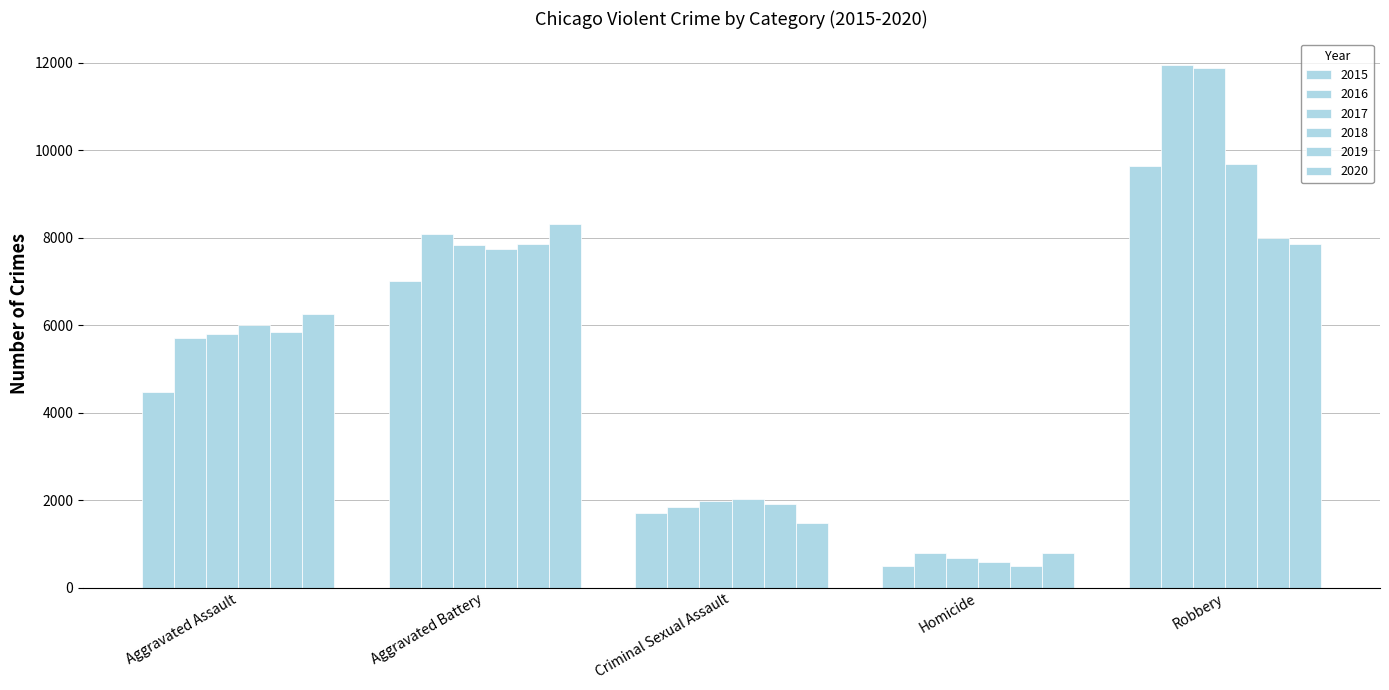

What is the value of the 2018 bar at the 1st from the left?

6001